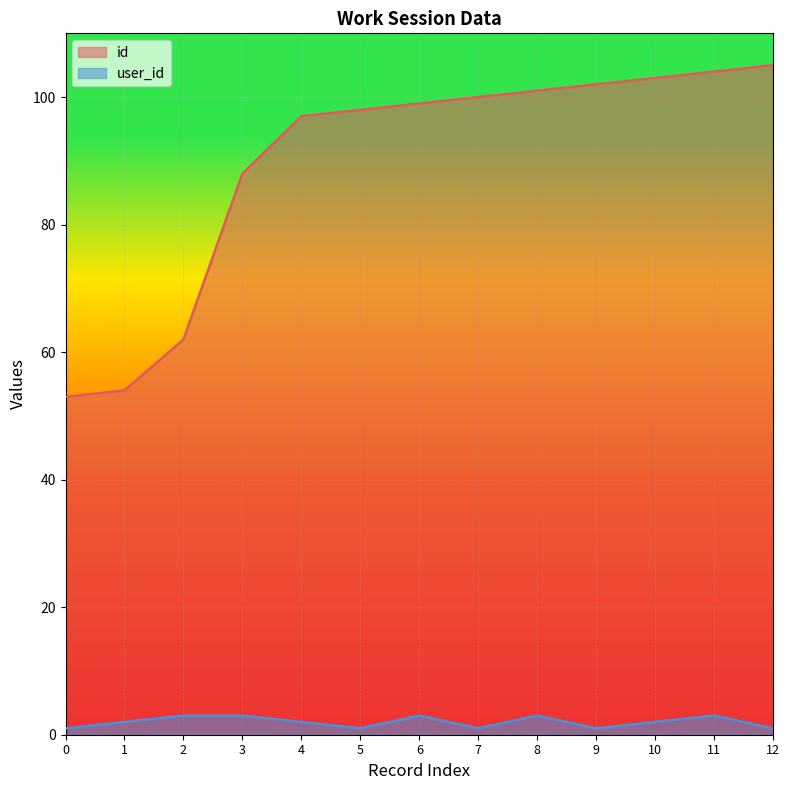

Which series has the largest range (max minus min)?

id